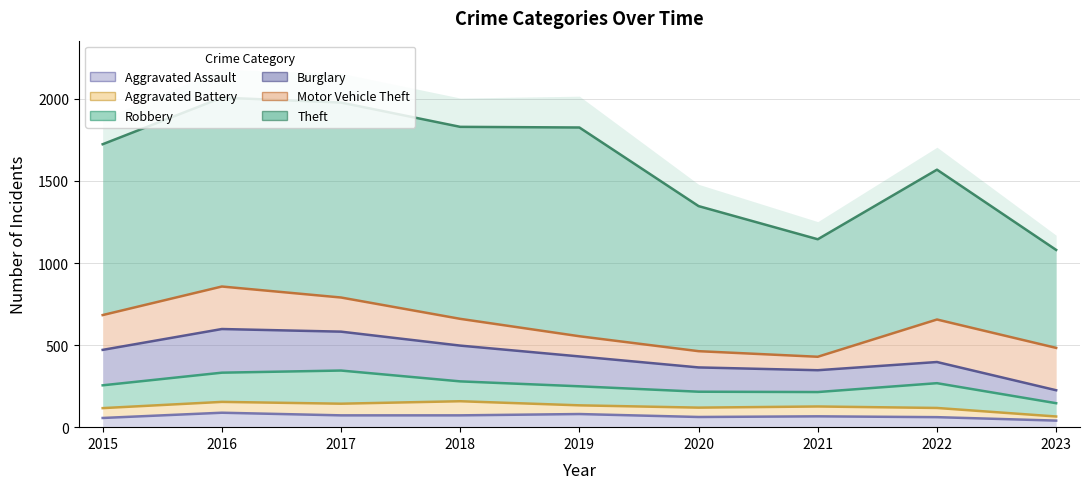

Does the chart display data point markers on the line(s)?

No